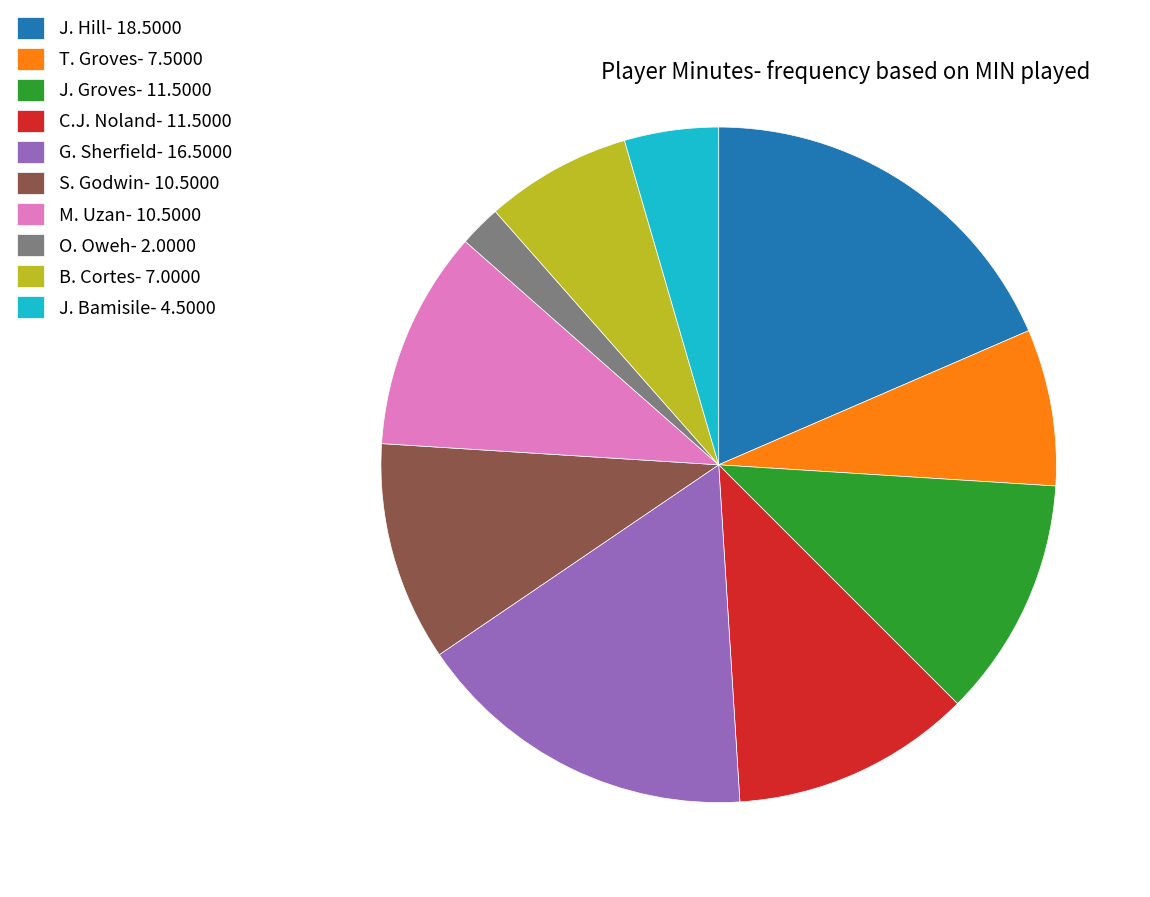

Does S. Godwin represent more than half of the total?

No